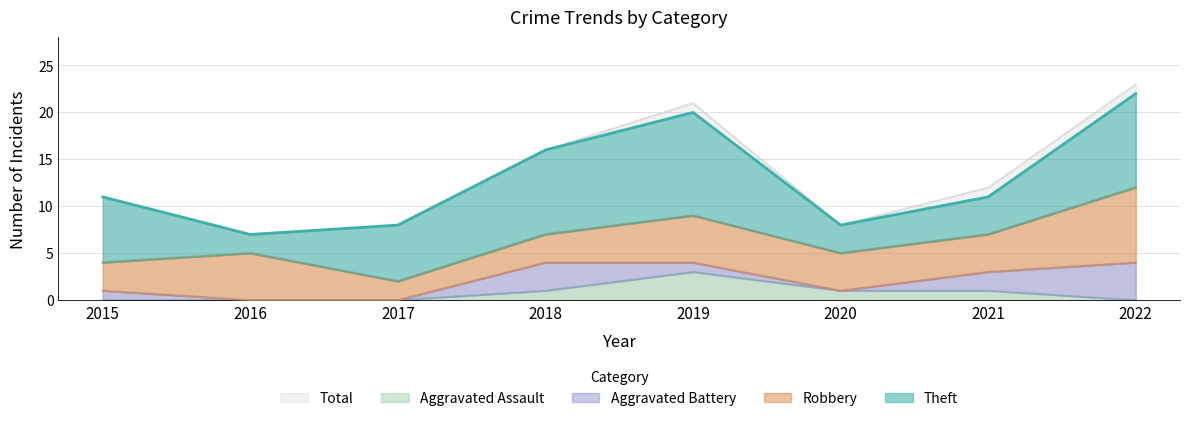

How many values in Aggravated Assault are above zero?

4